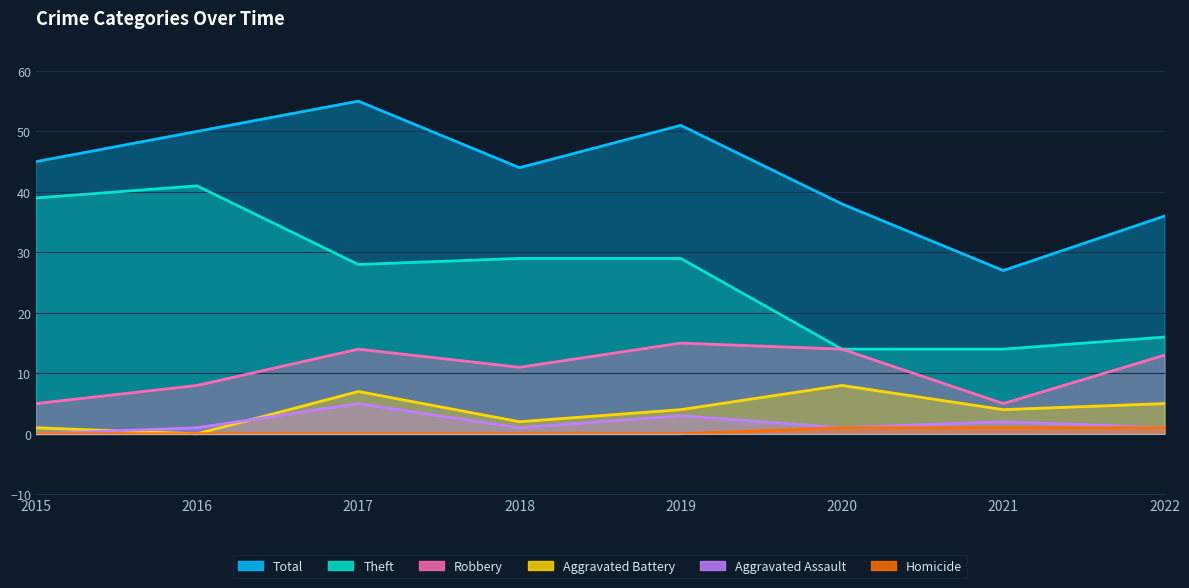

How many distinct data groups are displayed?

6